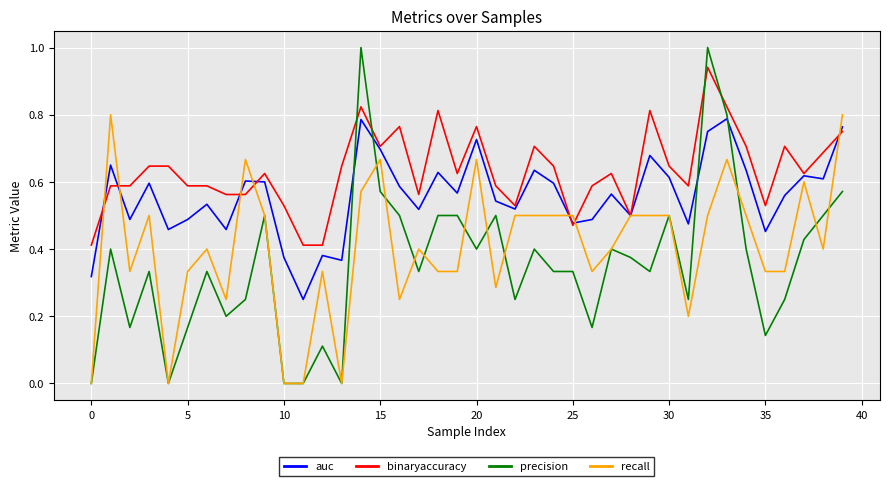

True or false: binaryaccuracy and precision intersect in this chart.

True